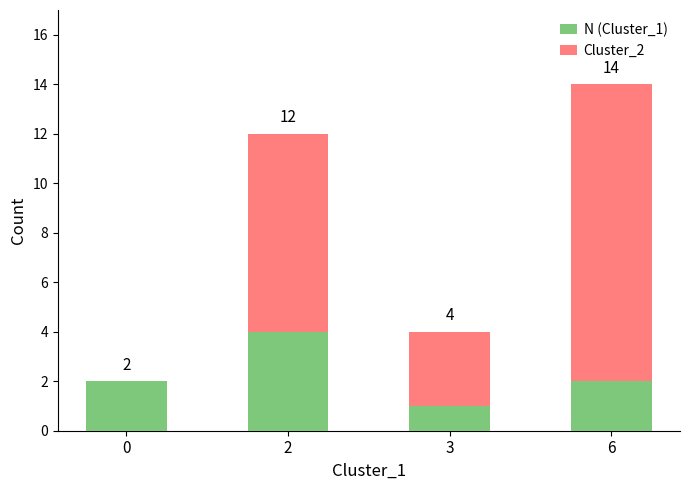

Reading left to right, what are the values for N (Cluster_1)?

0=2	2=4	3=1	6=2